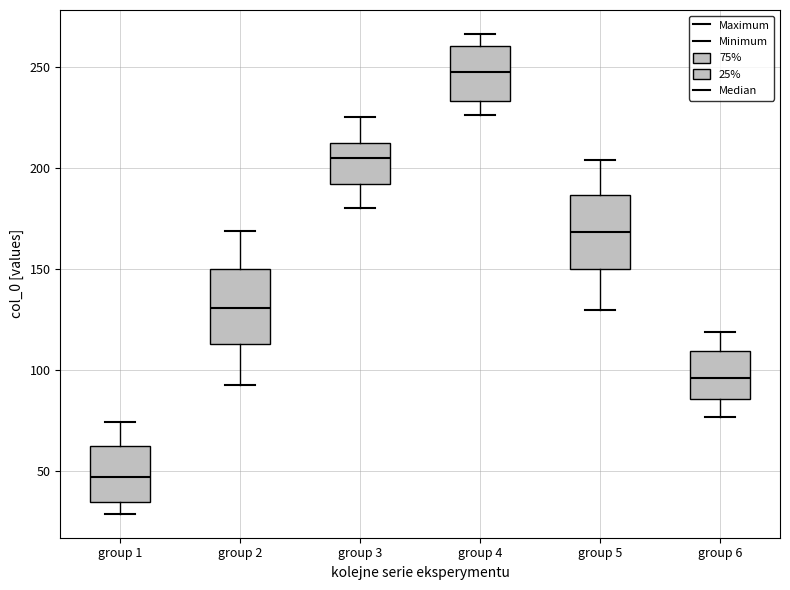

Where is the upper edge of the box for group 5 on the y-axis? The values are not printed on the chart, so give them approximately, as read against the axis.

185